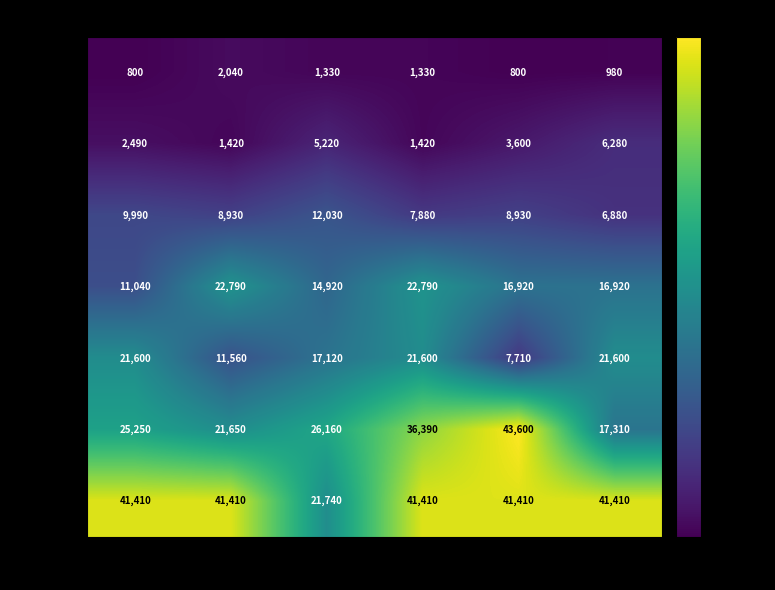

Read the Level 20 value at Task4, to the nearest 10.

21600